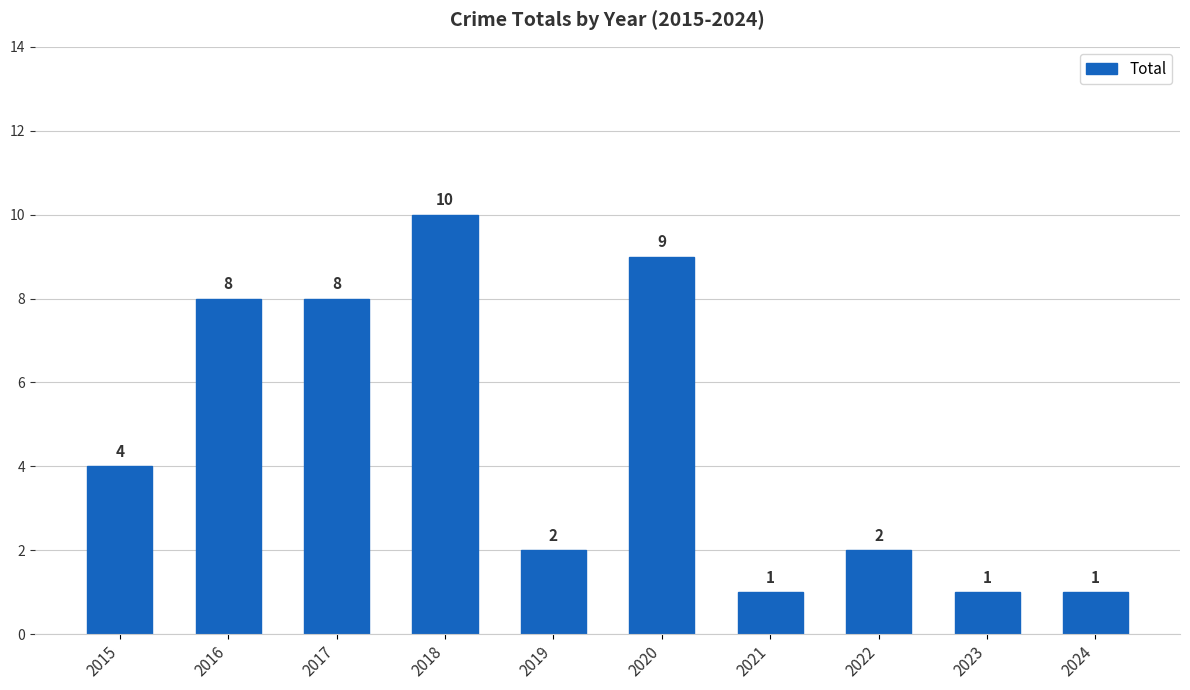

How many categories are shown in the chart?

10